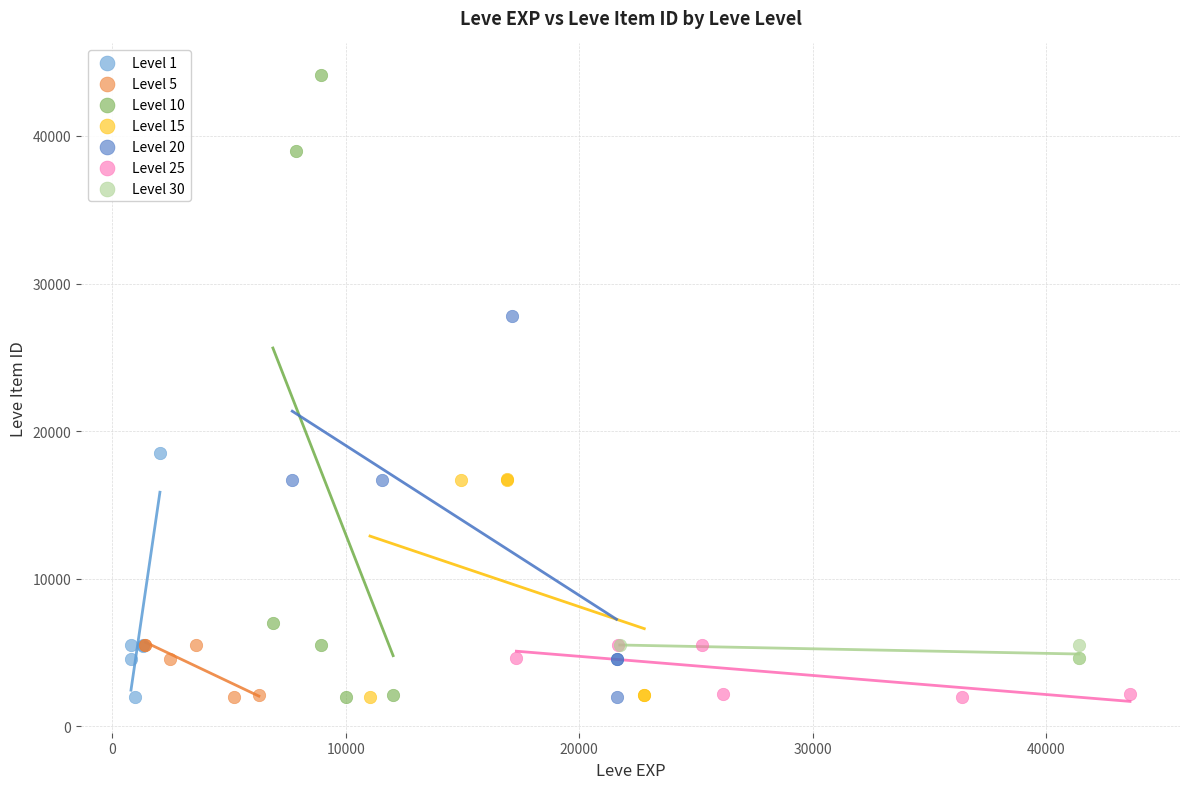

Which series reaches the maximum Y coordinate?

Level 10